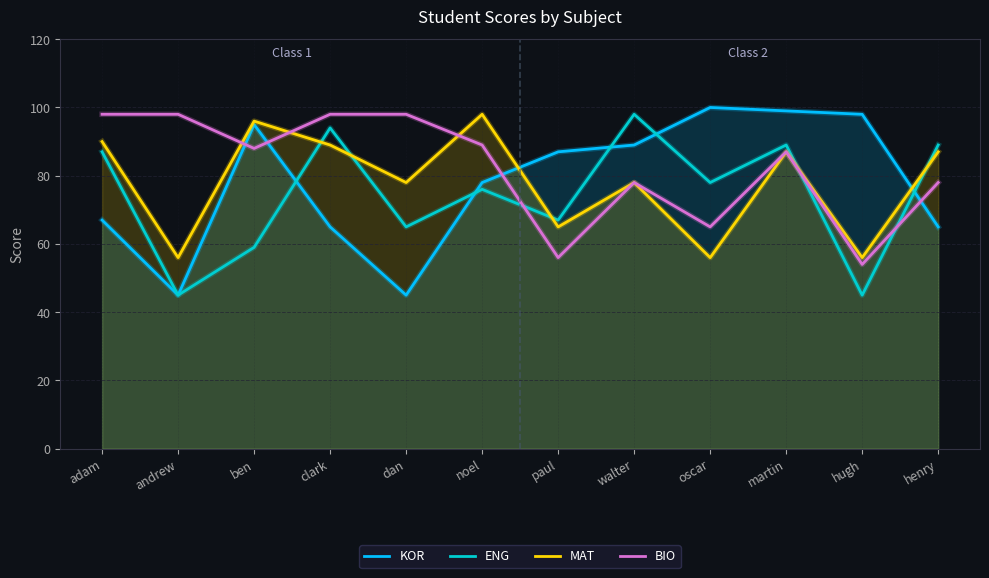

Reading left to right, extract all data points from this chart.

KOR: adam=67	andrew=45	ben=95	clark=65	dan=45	noel=78	paul=87	walter=89	oscar=100	martin=99	hugh=98	henry=65
ENG: adam=87	andrew=45	ben=59	clark=94	dan=65	noel=76	paul=67	walter=98	oscar=78	martin=89	hugh=45	henry=89
MAT: adam=90	andrew=56	ben=96	clark=89	dan=78	noel=98	paul=65	walter=78	oscar=56	martin=87	hugh=56	henry=87
BIO: adam=98	andrew=98	ben=88	clark=98	dan=98	noel=89	paul=56	walter=78	oscar=65	martin=87	hugh=54	henry=78